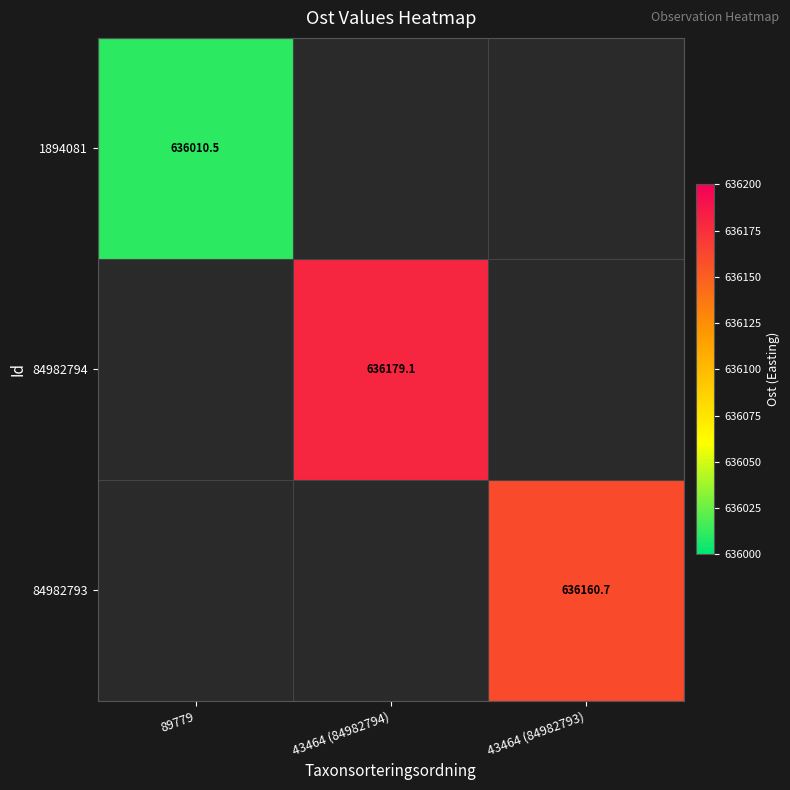

At which label does 84982794 reach its minimum?

89779